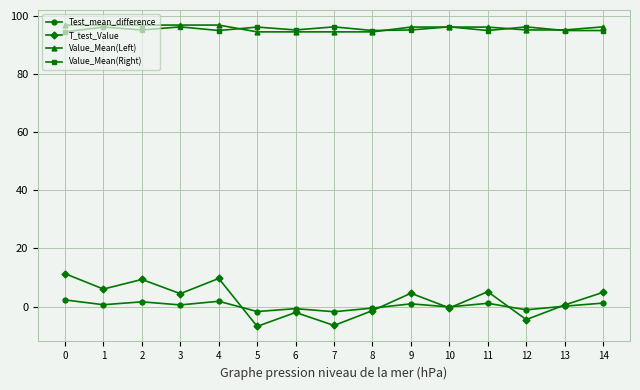

Between 4 and 11, which series saw the biggest shift?

T_test_Value